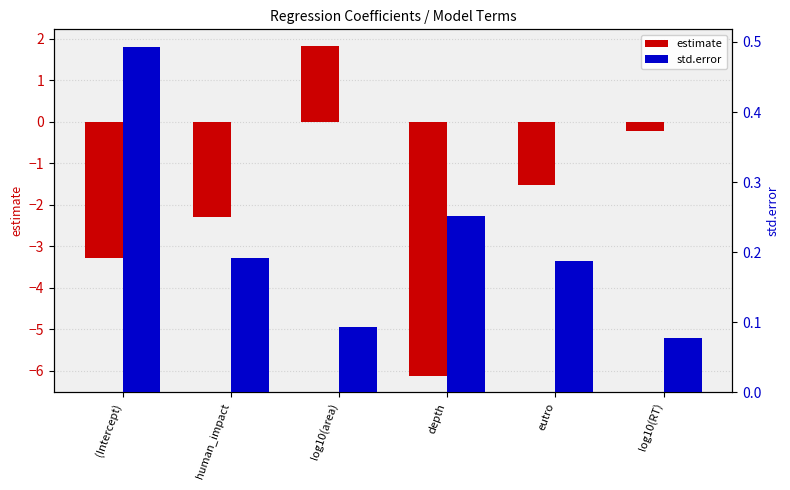

Is the value of estimate at log10(area) greater than the value of std.error at depth?

Yes